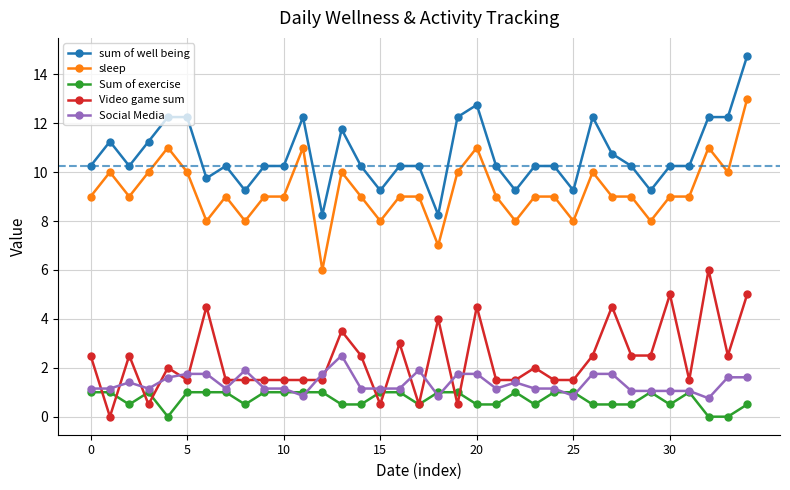

True or false: sleep and Social Media intersect in this chart.

False